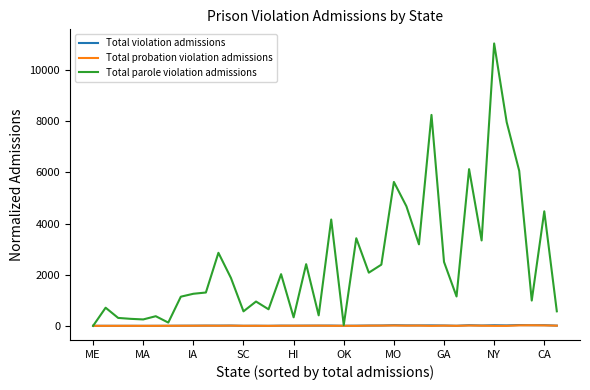

Which series has the largest total across all categories?

Total parole violation admissions